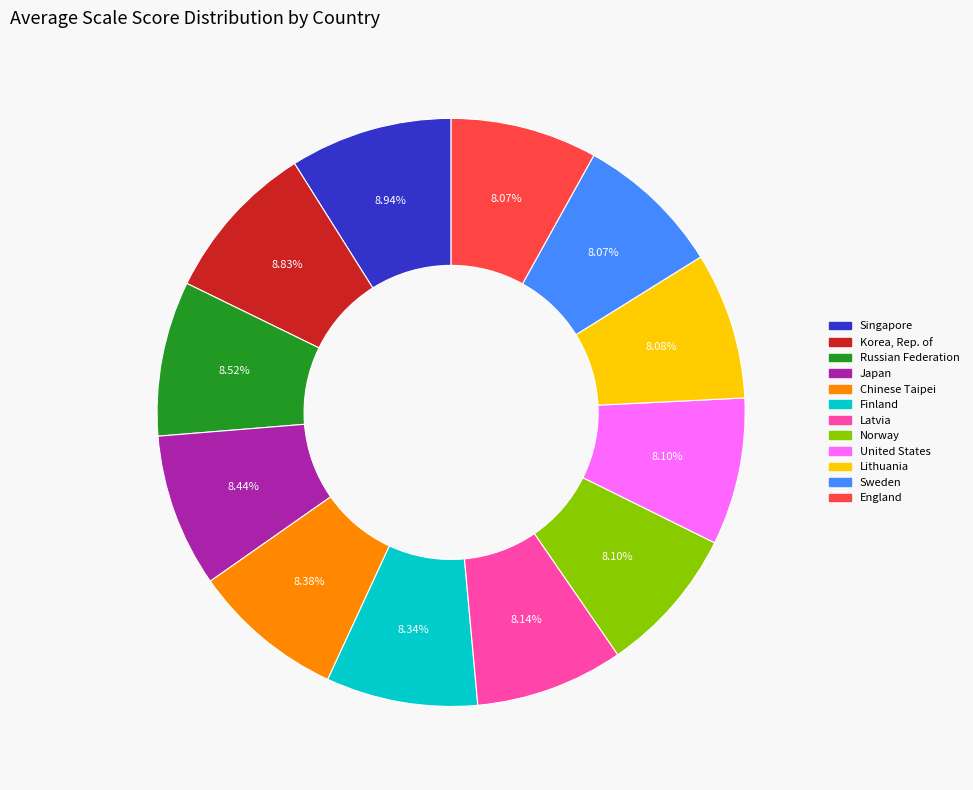

What is the total percentage of Finland and Singapore?

17.3%